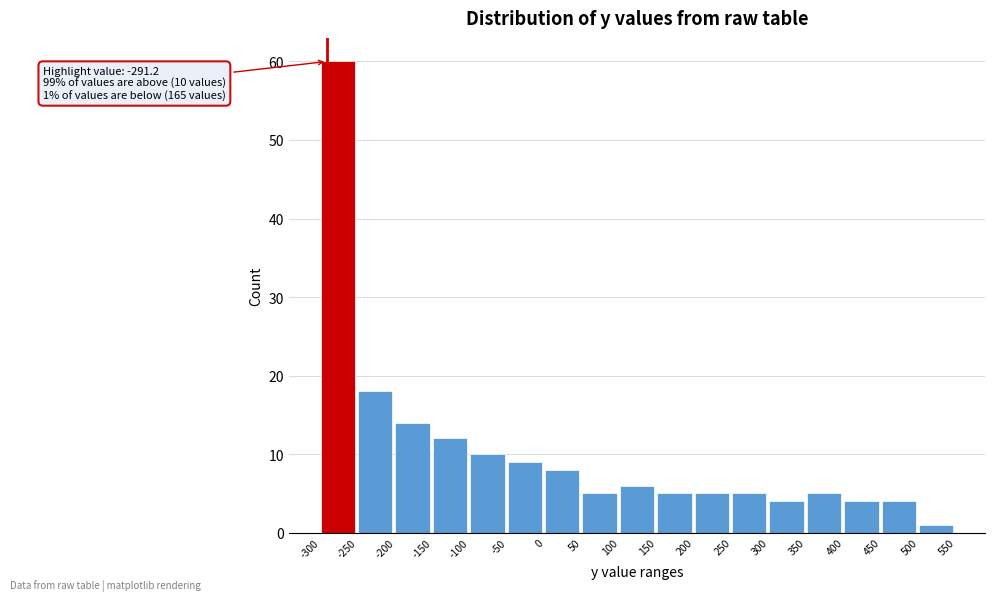

Which range on the x-axis has the tallest bar?

-300 to -250